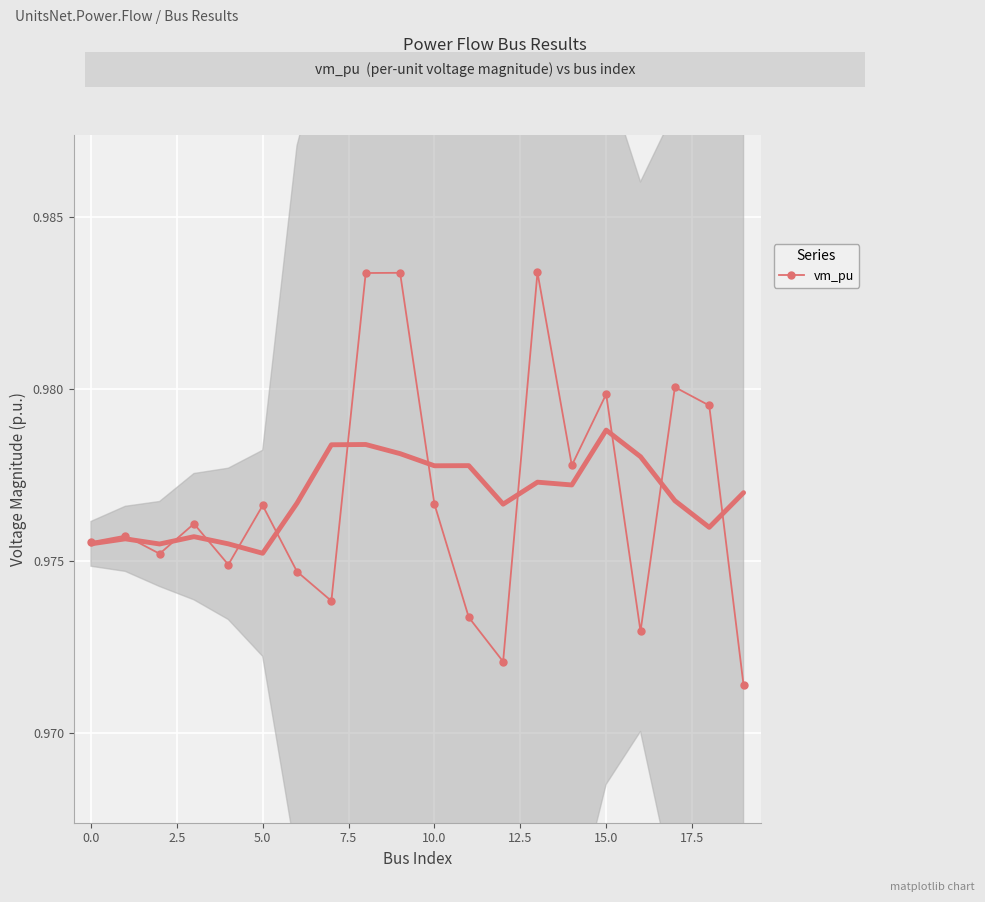

What is the label of the 11th point from the left?

10